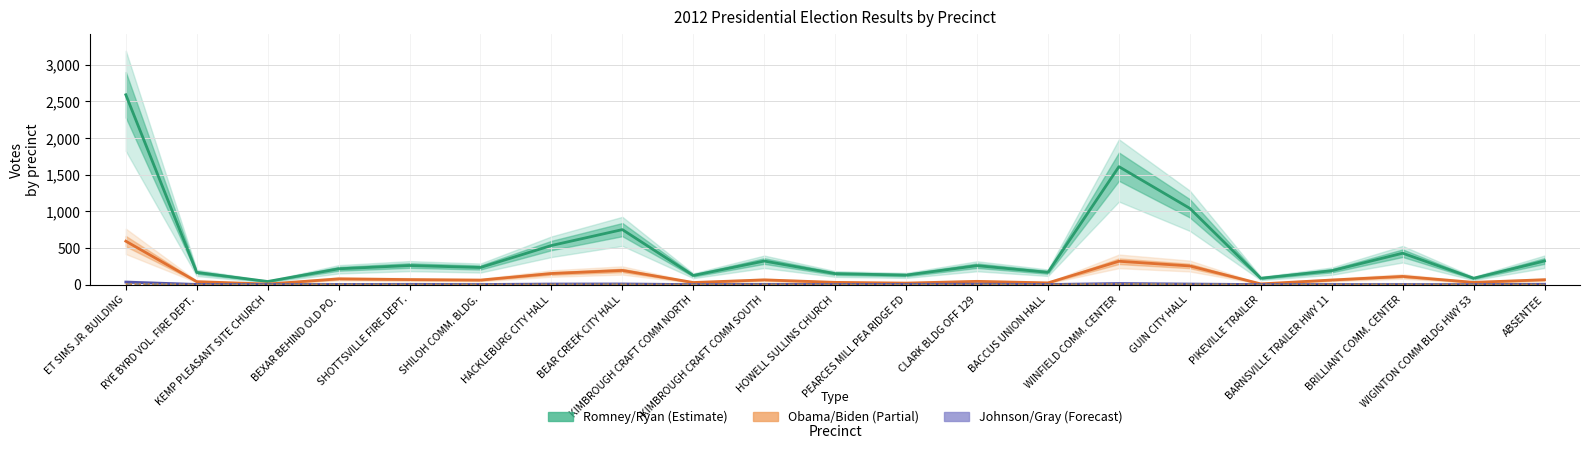

Reading left to right, what are all the values shown in this chart?

Romney/Ryan: 2590	165	42	215	260	233	533	750	124	321	149	129	258	167	1609	1040	86	189	428	86	322
Obama/Biden: 592	40	7	78	68	61	151	193	28	64	30	20	44	23	318	254	9	62	111	30	66
Johnson/Gray: 34	2	0	2	3	1	7	8	0	3	1	3	5	1	14	7	0	1	1	0	4
Goode/Clymer: 8	0	0	2	1	0	2	3	0	2	0	0	1	1	5	6	0	0	2	0	1
Stein/Honkala: 7	0	0	2	0	1	2	2	0	0	0	0	0	0	8	1	0	2	2	1	0